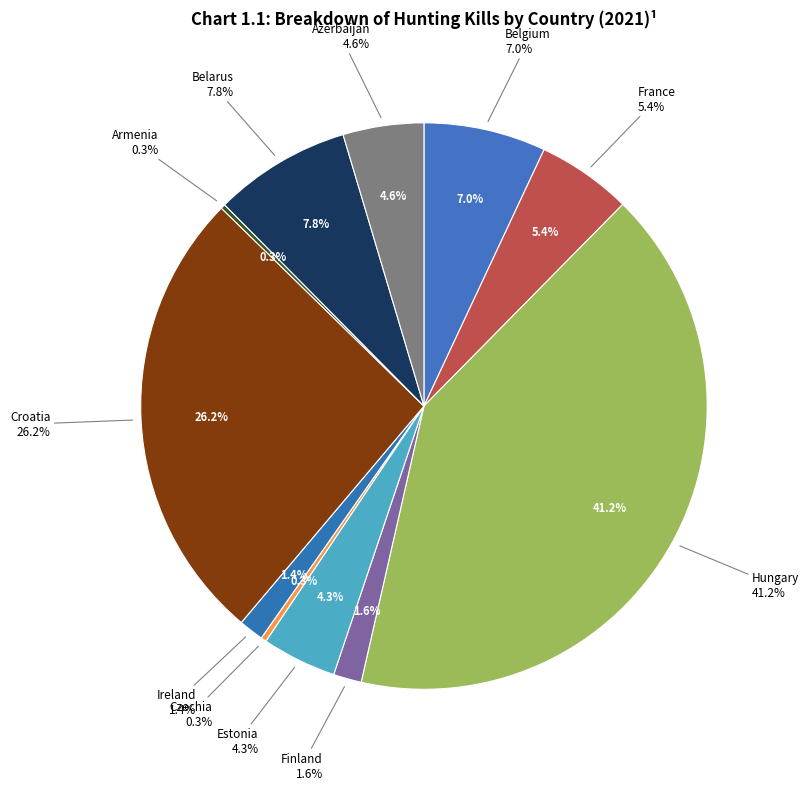

What percentage is NOT represented by Croatia?

73.8%